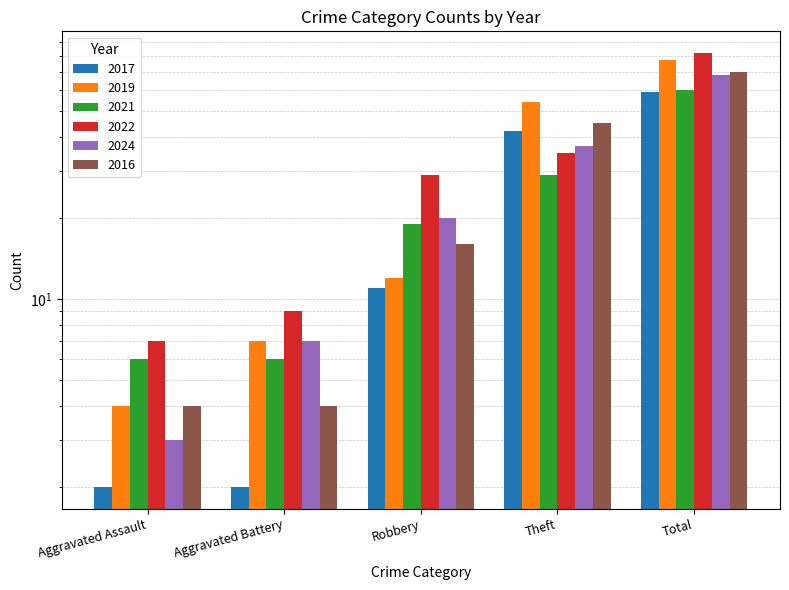

Reading left to right, transcribe all the data shown in this chart.

2017: Aggravated Assault=2	Aggravated Battery=2	Robbery=11	Theft=42	Total=59
2019: Aggravated Assault=4	Aggravated Battery=7	Robbery=12	Theft=54	Total=77
2021: Aggravated Assault=6	Aggravated Battery=6	Robbery=19	Theft=29	Total=60
2022: Aggravated Assault=7	Aggravated Battery=9	Robbery=29	Theft=35	Total=82
2024: Aggravated Assault=3	Aggravated Battery=7	Robbery=20	Theft=37	Total=68
2016: Aggravated Assault=4	Aggravated Battery=4	Robbery=16	Theft=45	Total=70